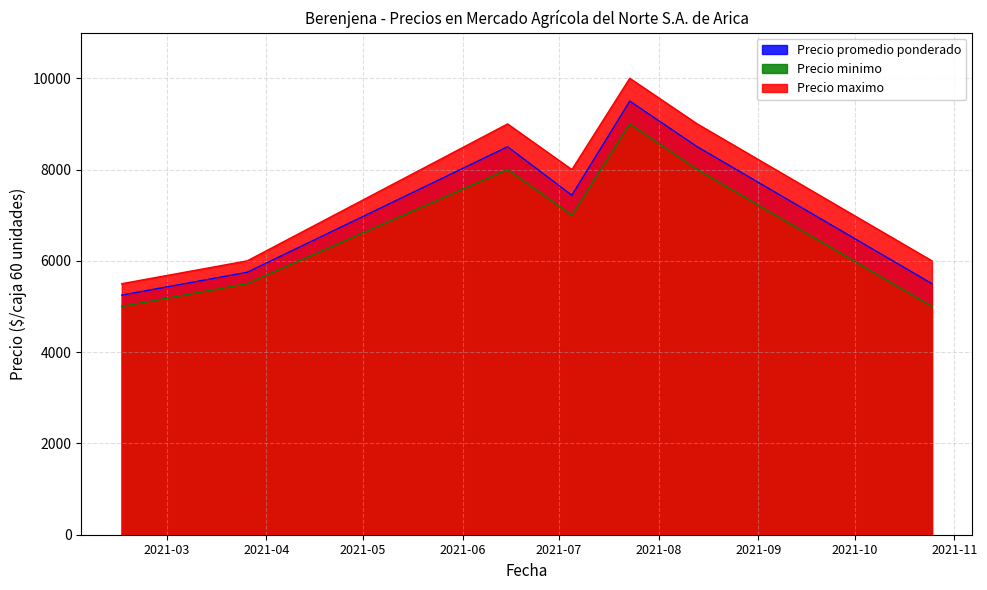

What is the average value of the Precio promedio ponderado series?

7205